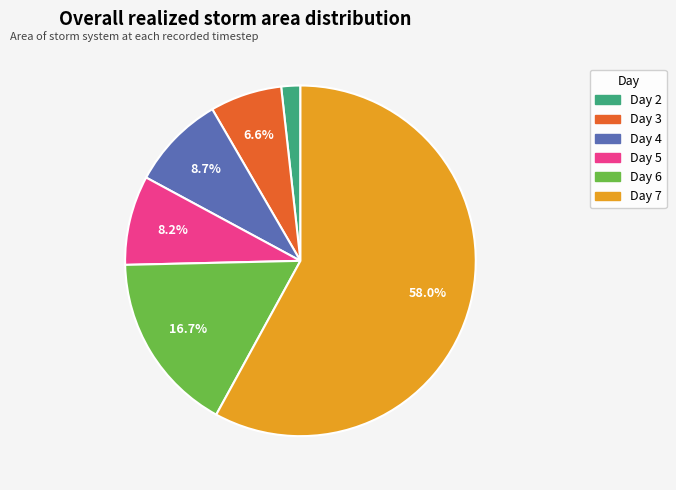

Does any single category account for the majority?

Yes